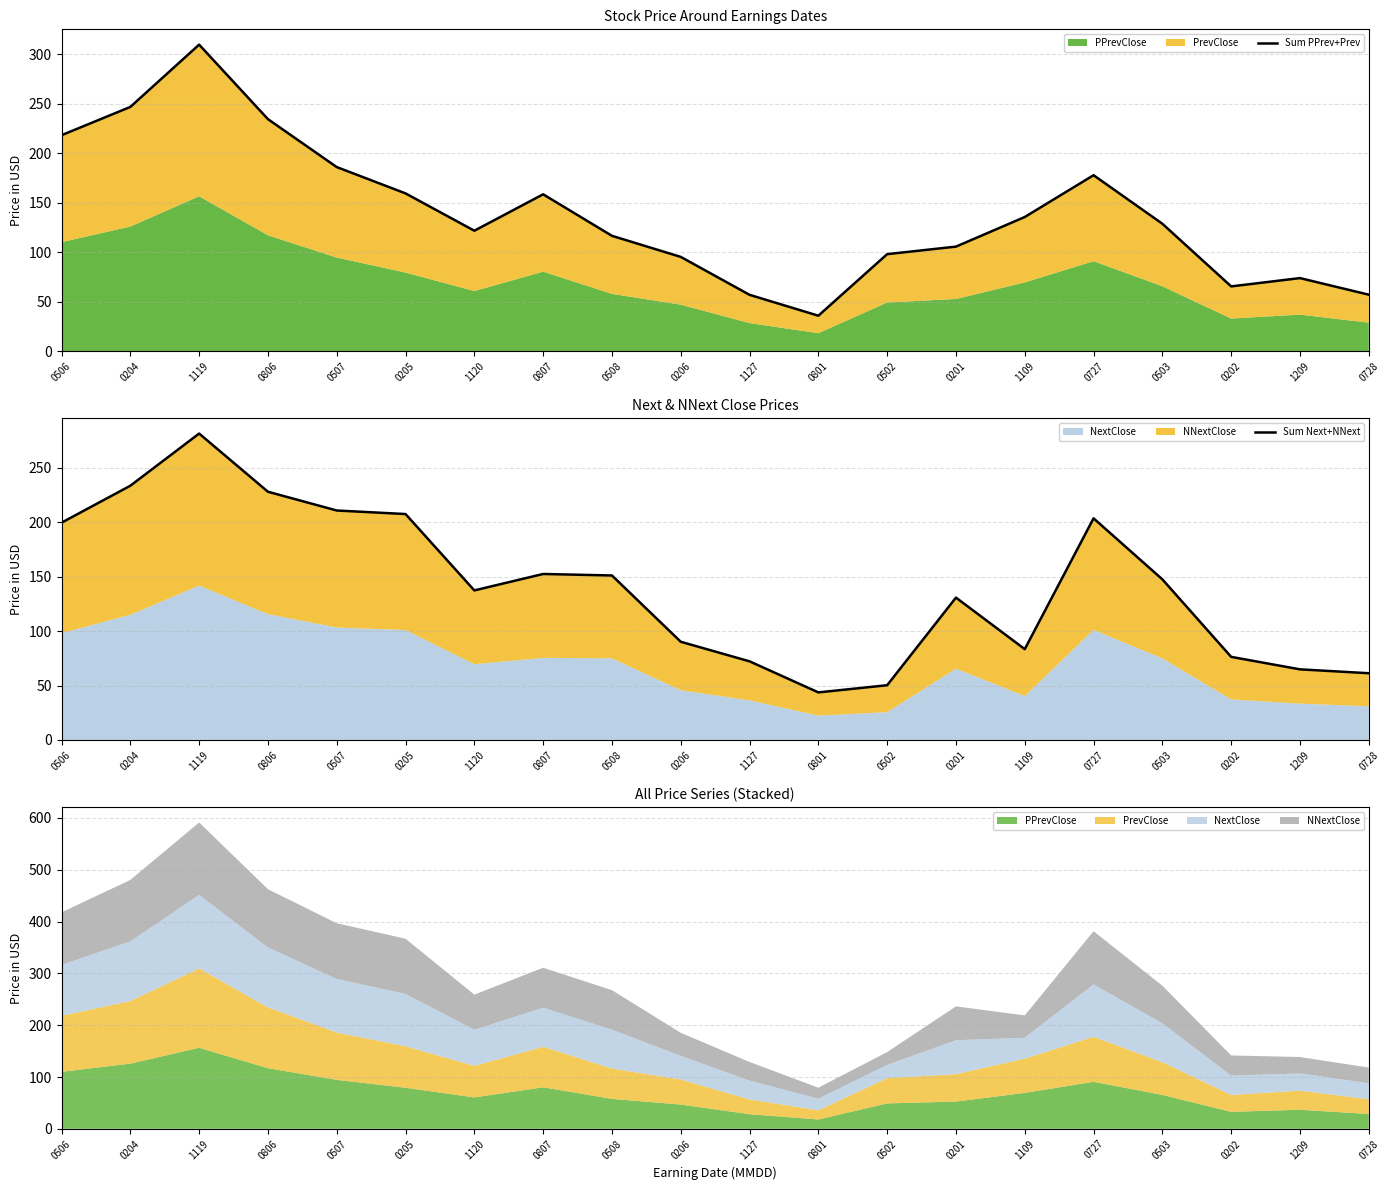

Reading left to right, extract all data points from this chart.

Sum PPrev+Prev: 218.1	246.7	309.6	234.3	185.9	159.3	121.6	158.4	116.4	95.1	56.8	35.7	97.9	105.5	135.4	177.7	128.6	65.3	73.7	56.9
Sum Next+NNext: 199.7	233.6	281.6	228.1	210.8	207.6	137.4	152.5	151.1	90.2	72.2	43.7	50.3	130.8	83.4	203.7	147.6	76.3	64.9	61.3